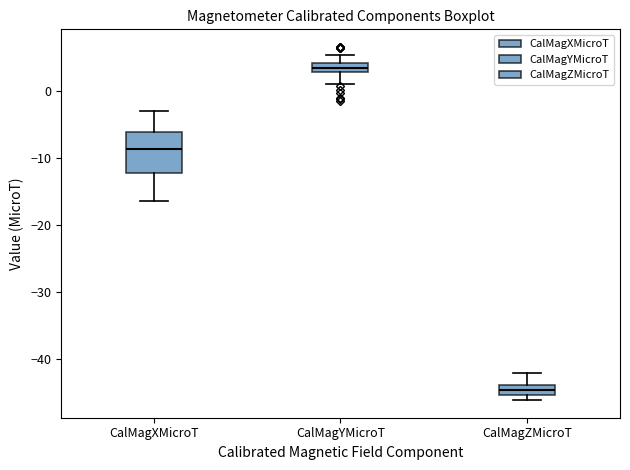

Comparing the boxes themselves (not the whiskers), which one is the tallest?

CalMagXMicroT